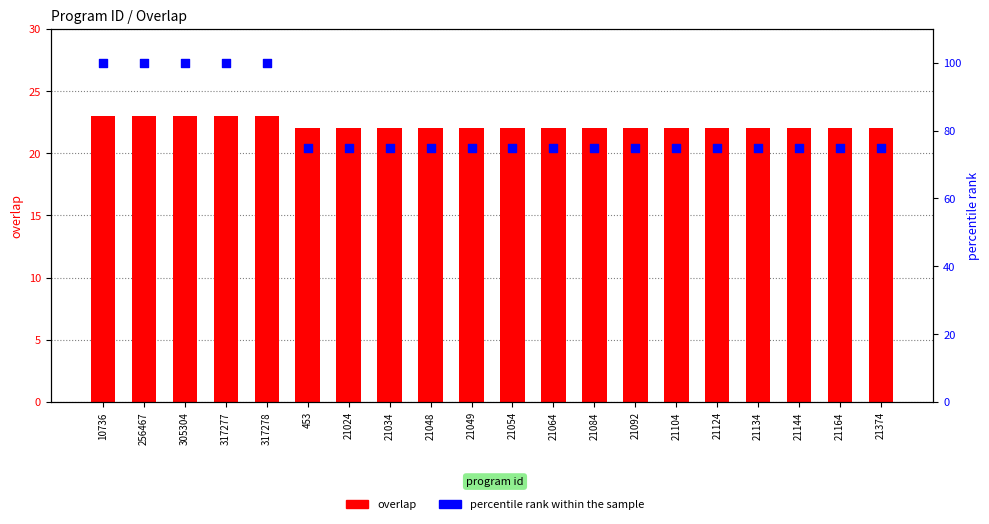

Which series has the largest Y range (max minus min)?

percentile rank within the sample